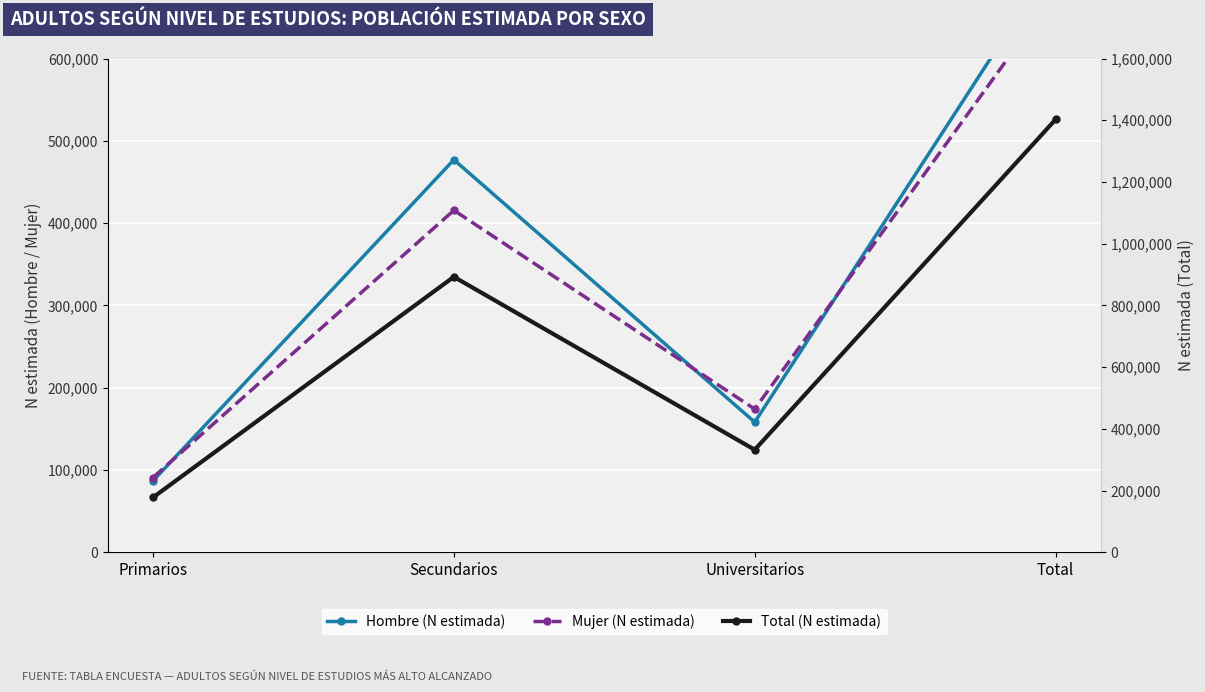

What is the difference between the maximum and minimum values in the Mujer (N estimada) series?

589577